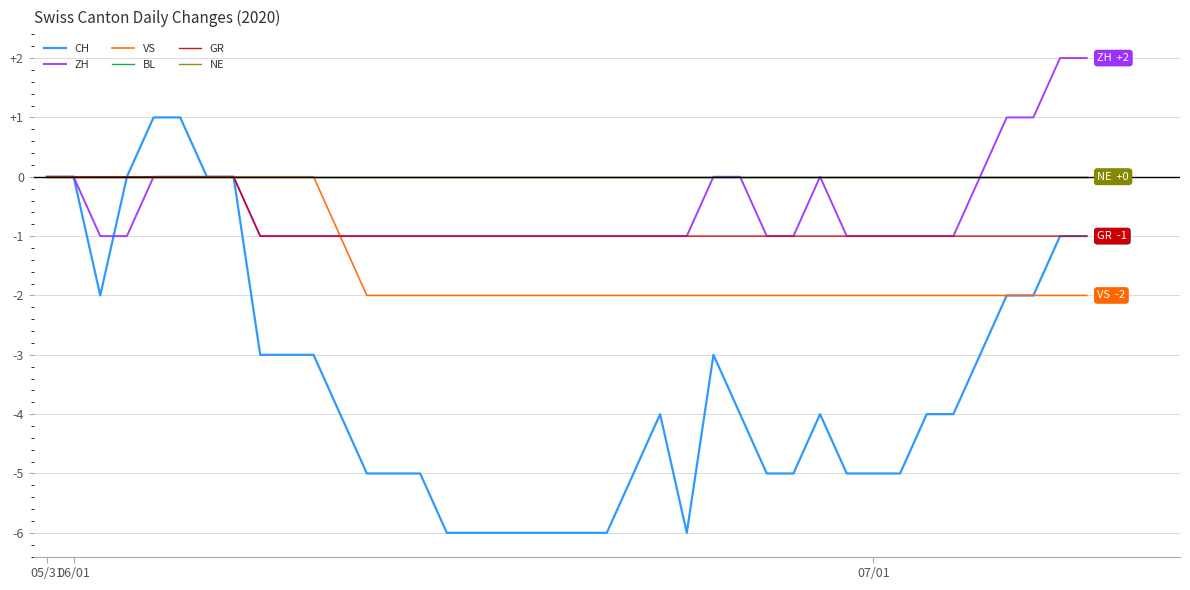

Is this an area chart (filled region under the line)?

No